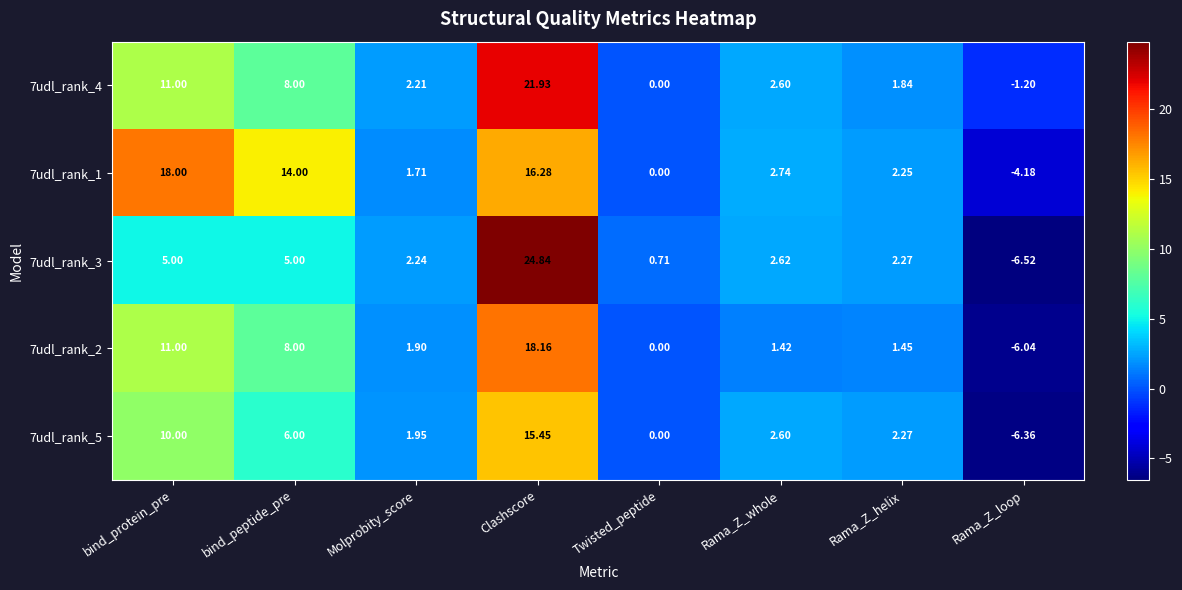

Which category has the lowest value across all series?

Rama_Z_loop